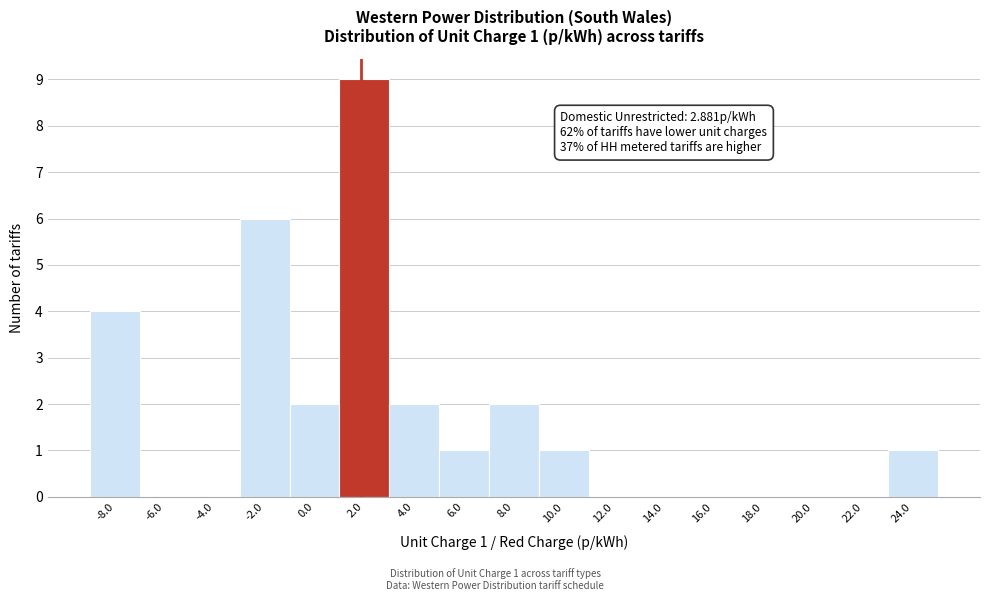

Reading left to right, what are all the values shown in this chart?

-8.0=4	-6.0=0	-4.0=0	-2.0=6	0.0=2	2.0=9	4.0=2	6.0=1	8.0=2	10.0=1	12.0=0	14.0=0	16.0=0	18.0=0	20.0=0	22.0=0	24.0=1